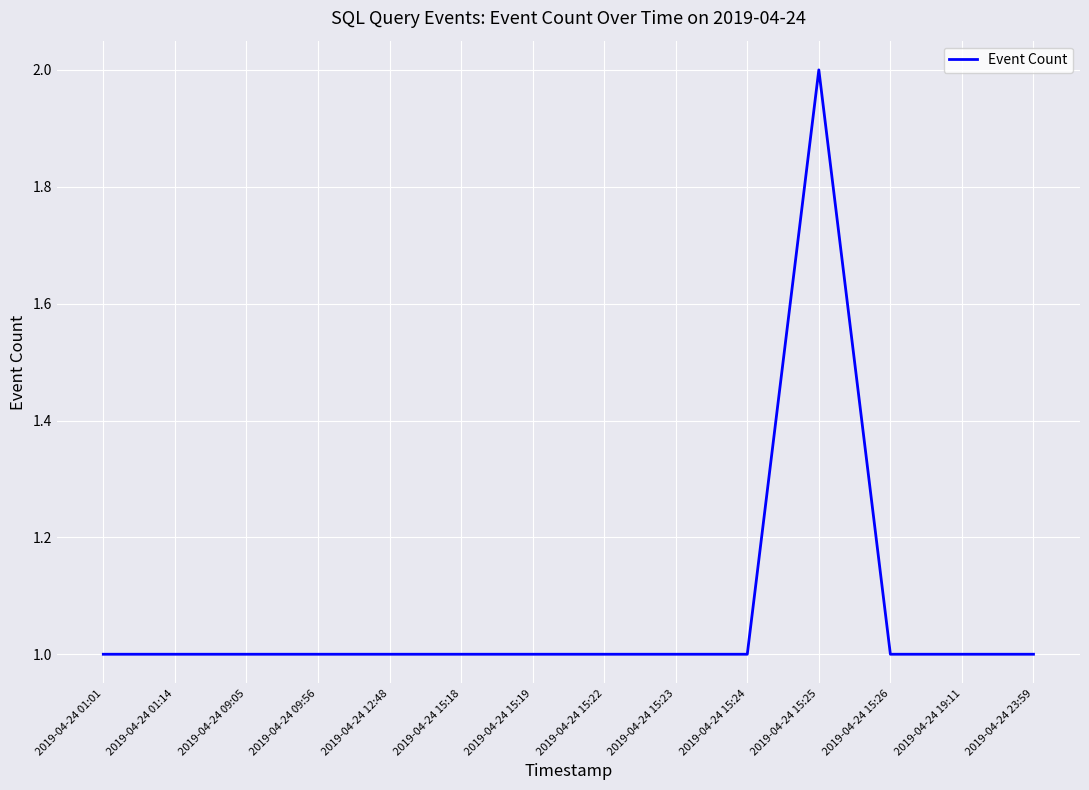

The chart shows a value of 2 at 2019-04-24 15:25. True or false?

True